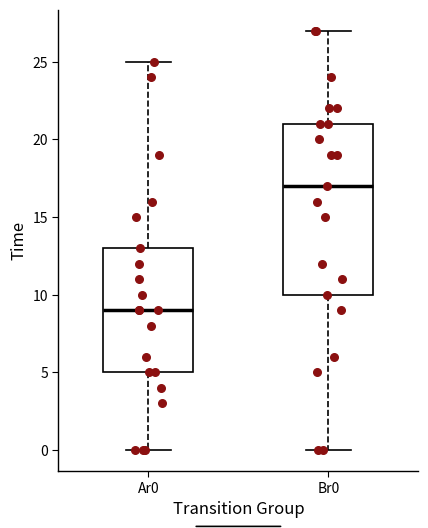

Reading left to right, read every box against the y-axis: the position of its median line, the range the box covers, and the ends of its whiskers. The values are not printed on the chart, so give them approximately, as read against the axis.

Ar0: median 9, box 5 to 13, whiskers 0 to 25
Br0: median 17, box 10 to 21, whiskers 0 to 27